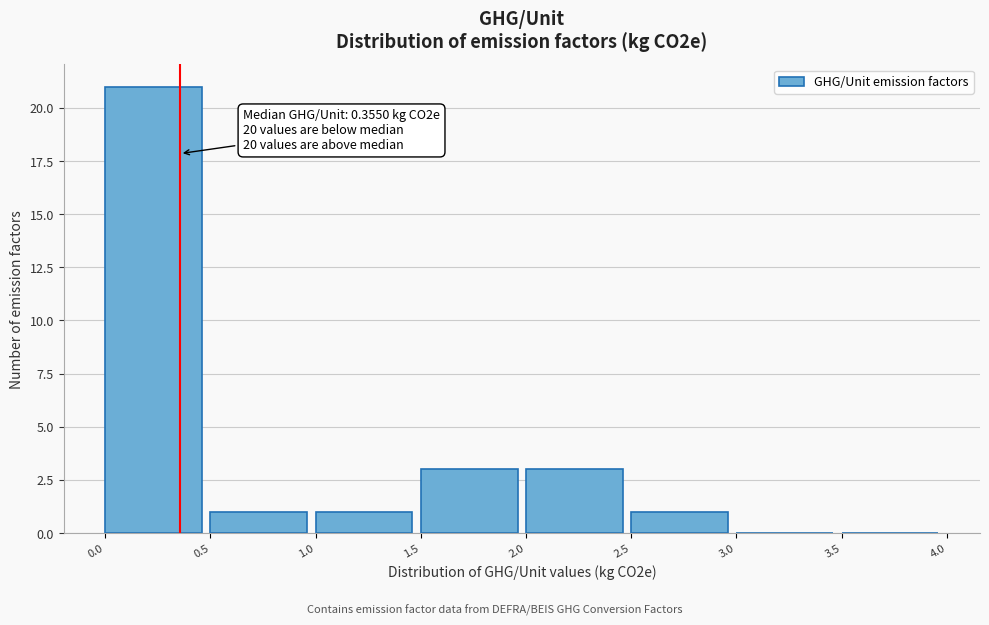

Over which range of the x-axis is the bar tallest?

0.0 to 0.5